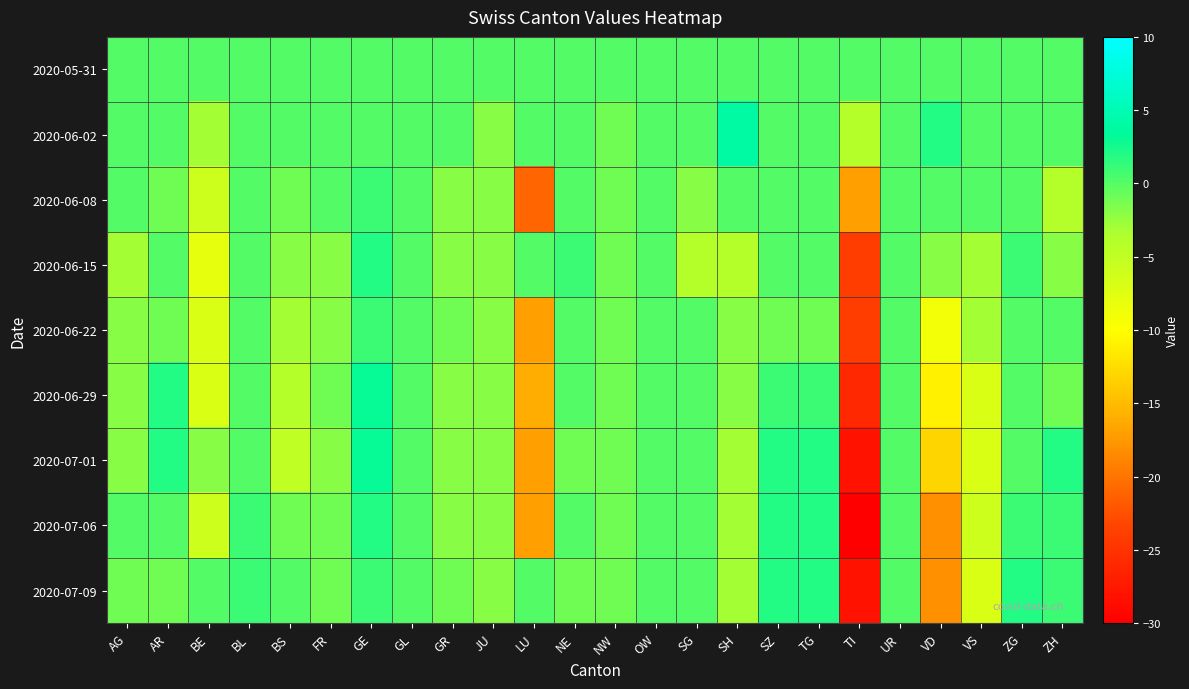

What is the total value across all series at TG?

6